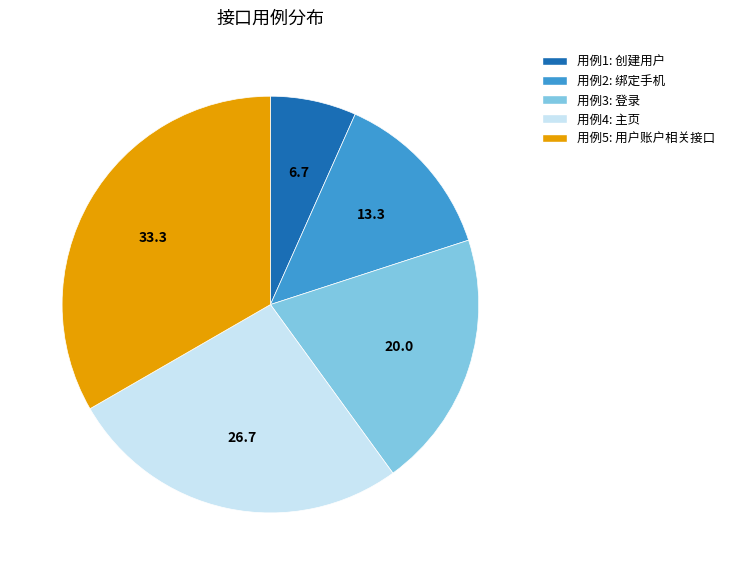

How many segments does this pie chart have?

5